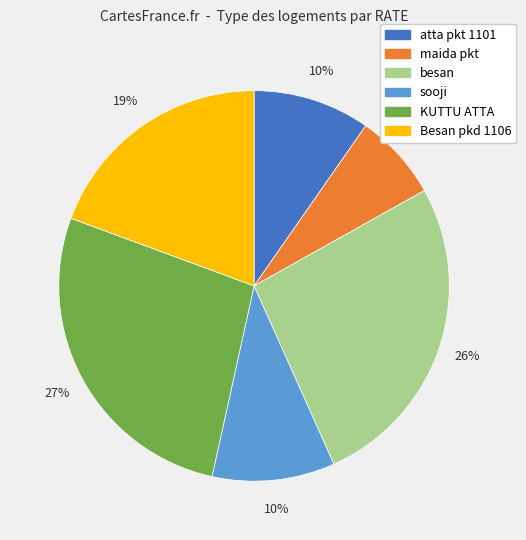

How many slices are in this pie chart?

6